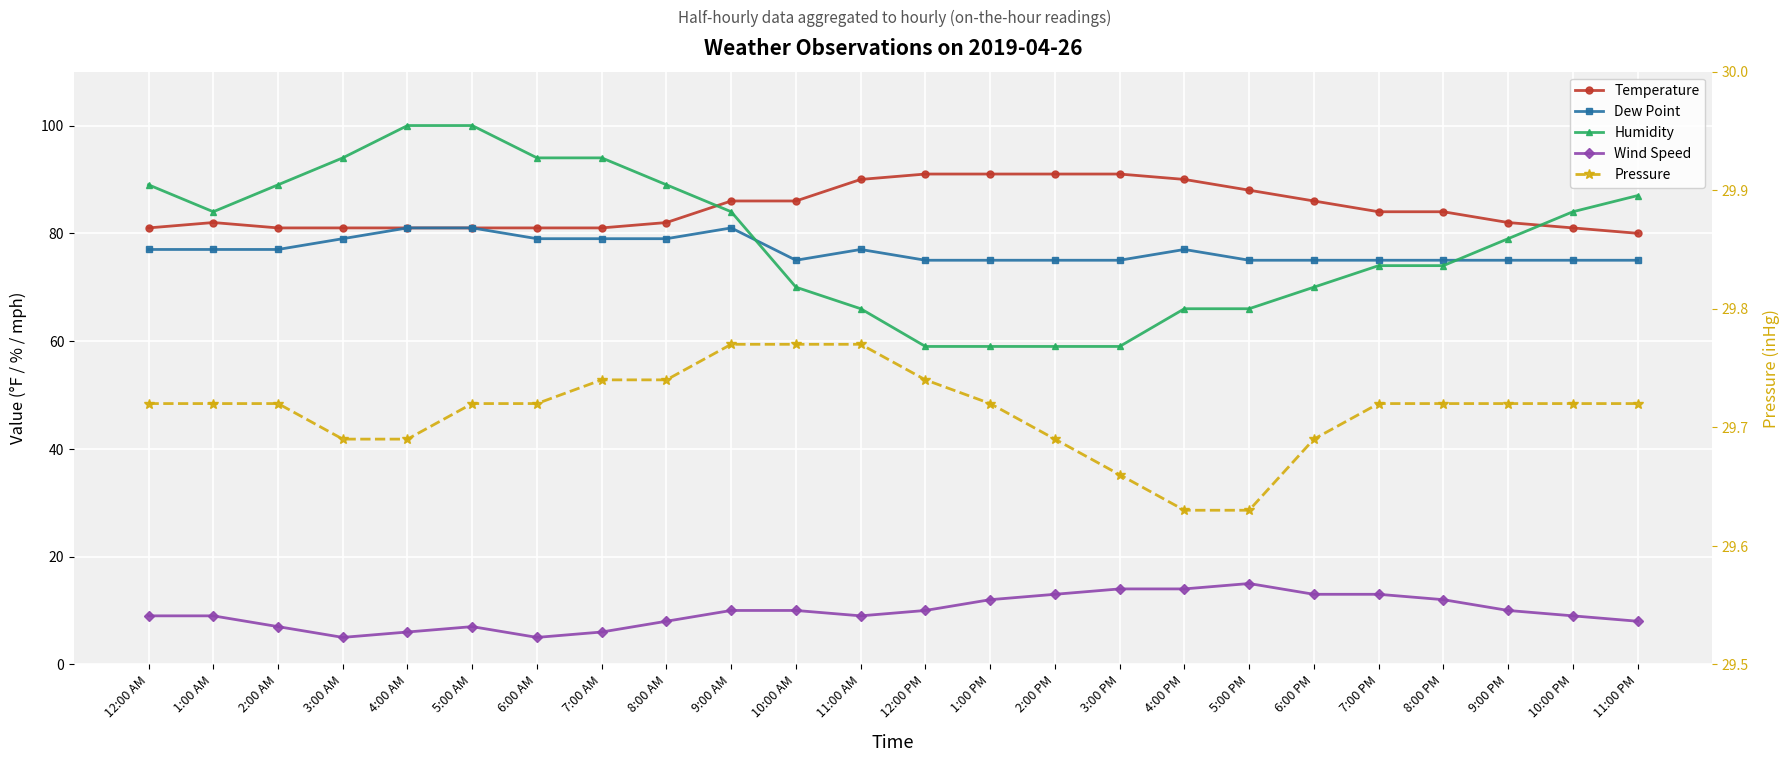

What is the label of the 9th point from the left?

8:00 AM